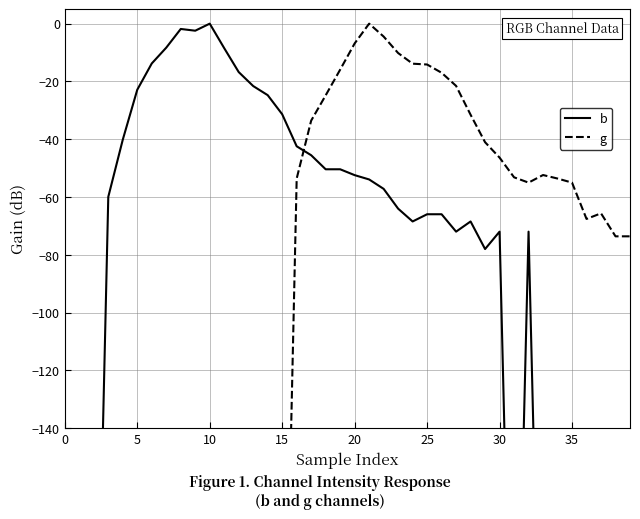

The b series shows -50.4 at 18. True or false?

True